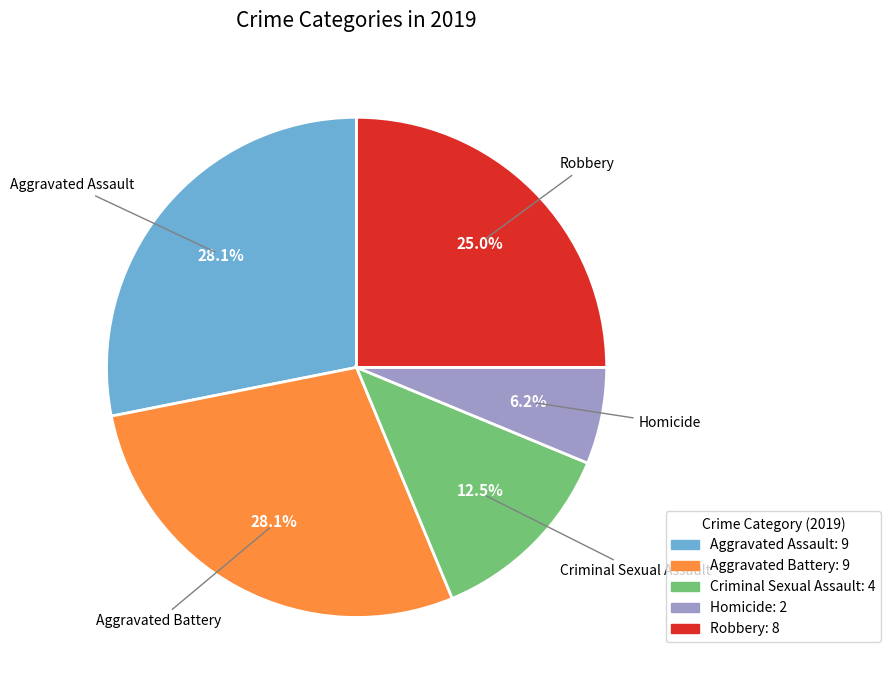

What percentage is the Homicide slice, to the nearest percent?

6%